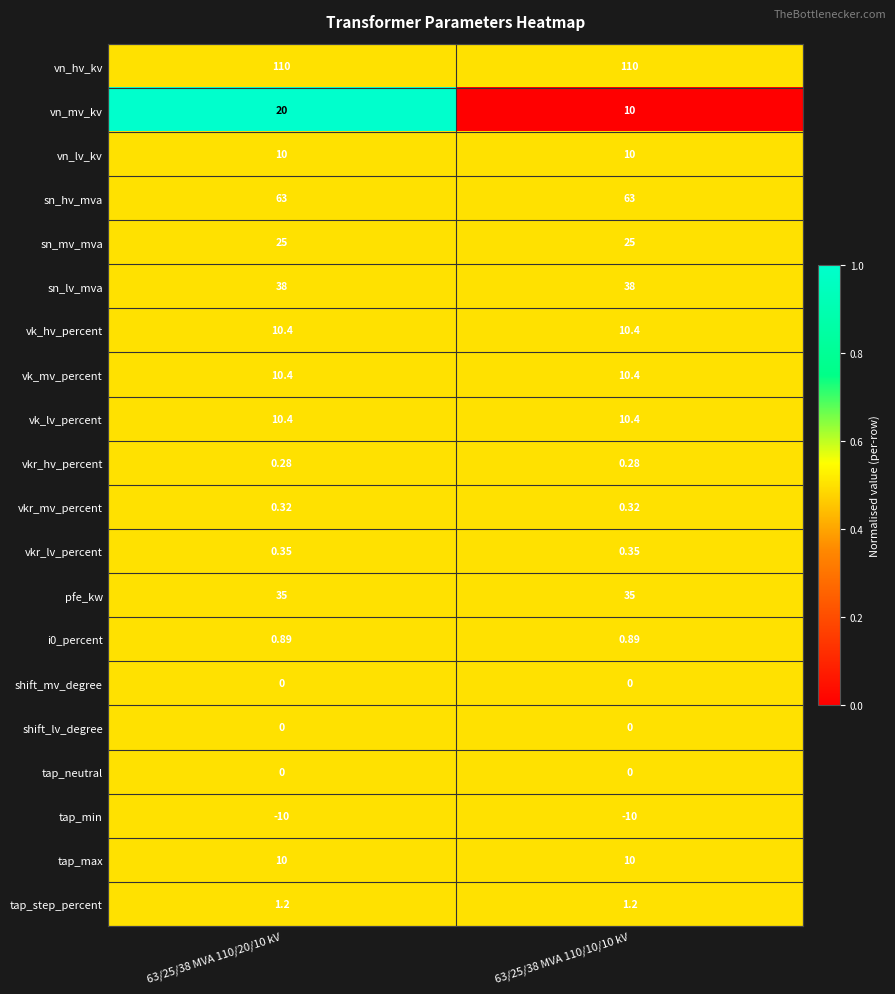

Which series has the widest spread of values?

vn_mv_kv